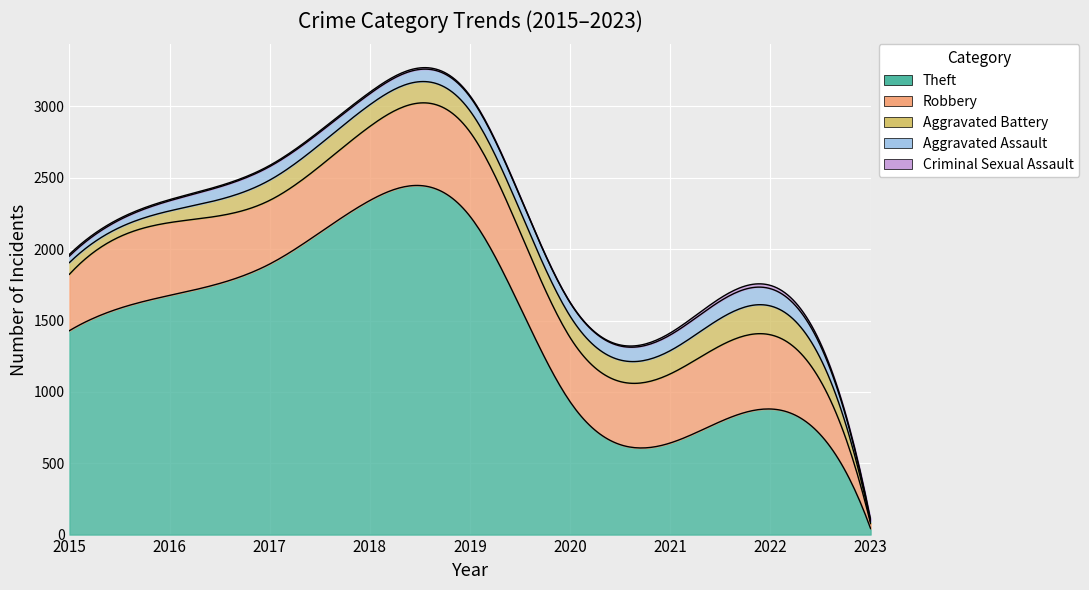

At which category does Aggravated Battery reach its first local peak?

2018